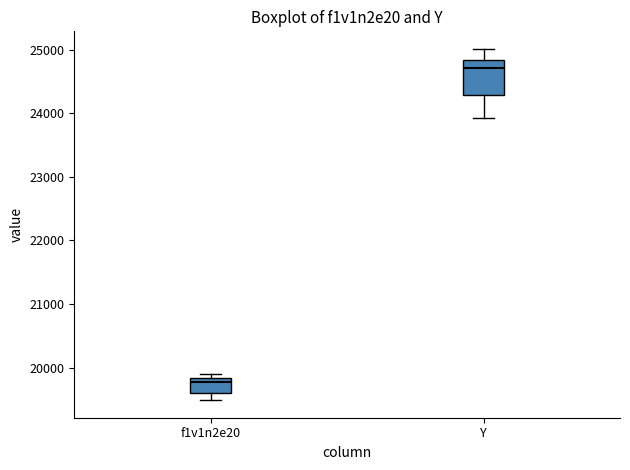

Which box is the tallest, from its lower edge to its upper edge?

Y